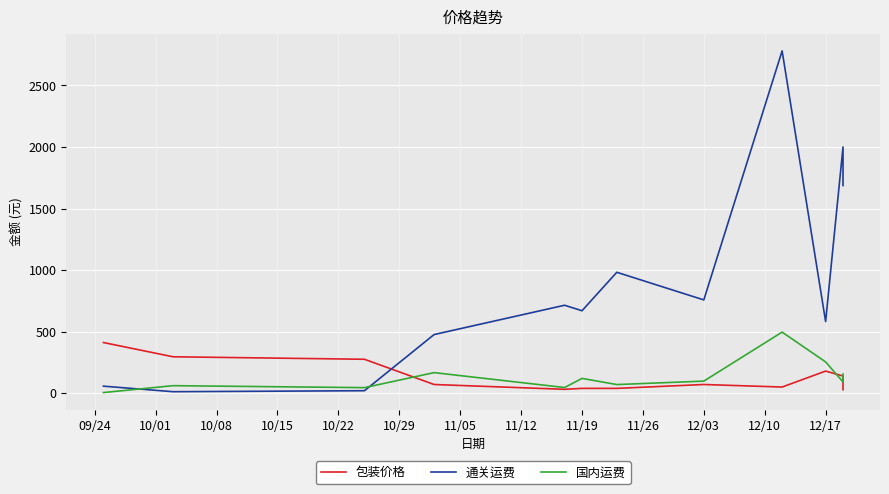

Is this an area chart (filled region under the line)?

No